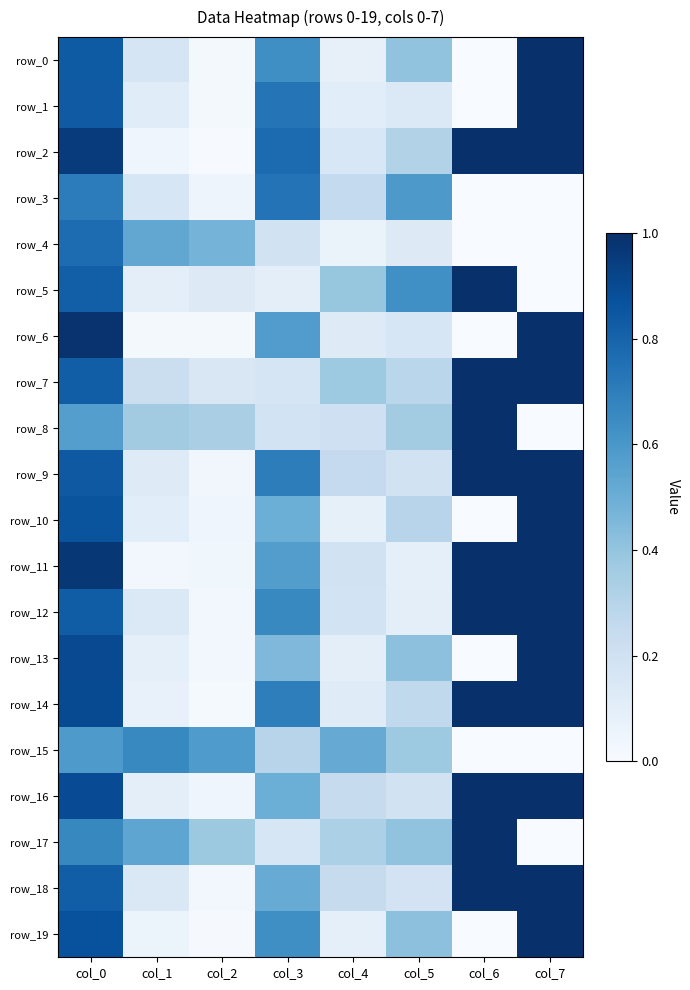

The row_7 series shows 0.4 at col_4. True or false?

True